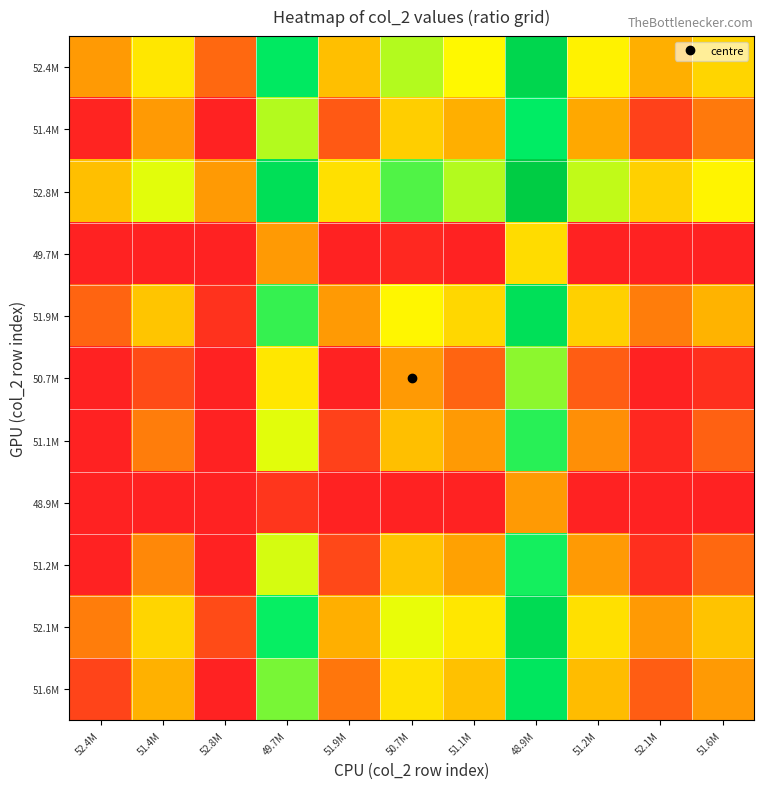

How many data points does each series have?

11